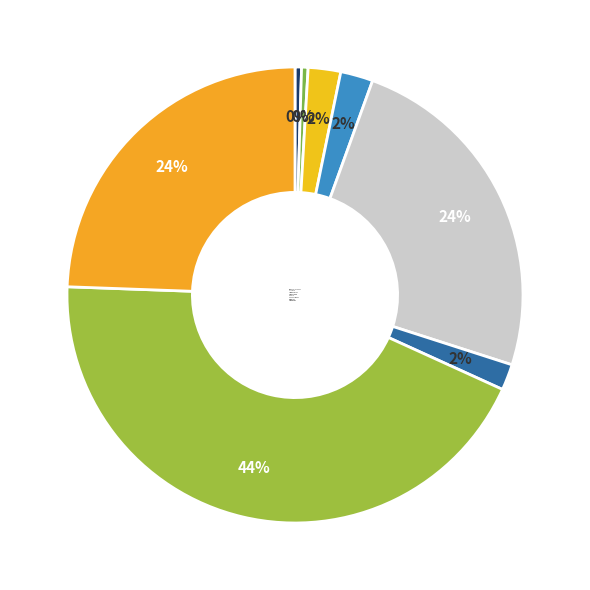

To the nearest percent, what is the combined percentage of chen-nuo-kinsey and da-you-63?

46%